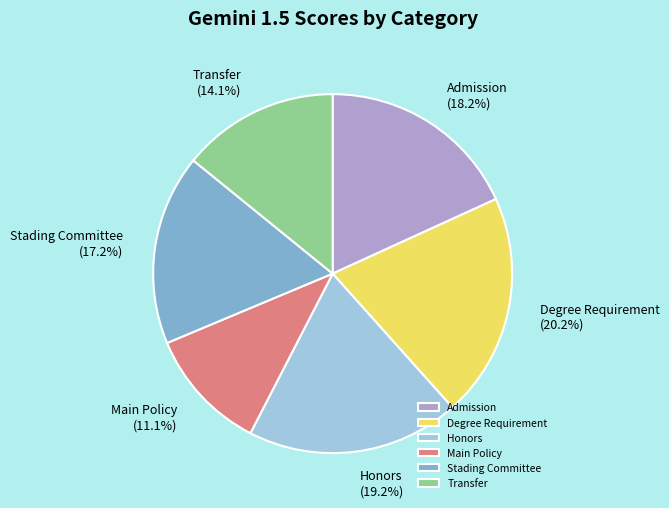

How much of the chart is everything except Honors?

80.8%